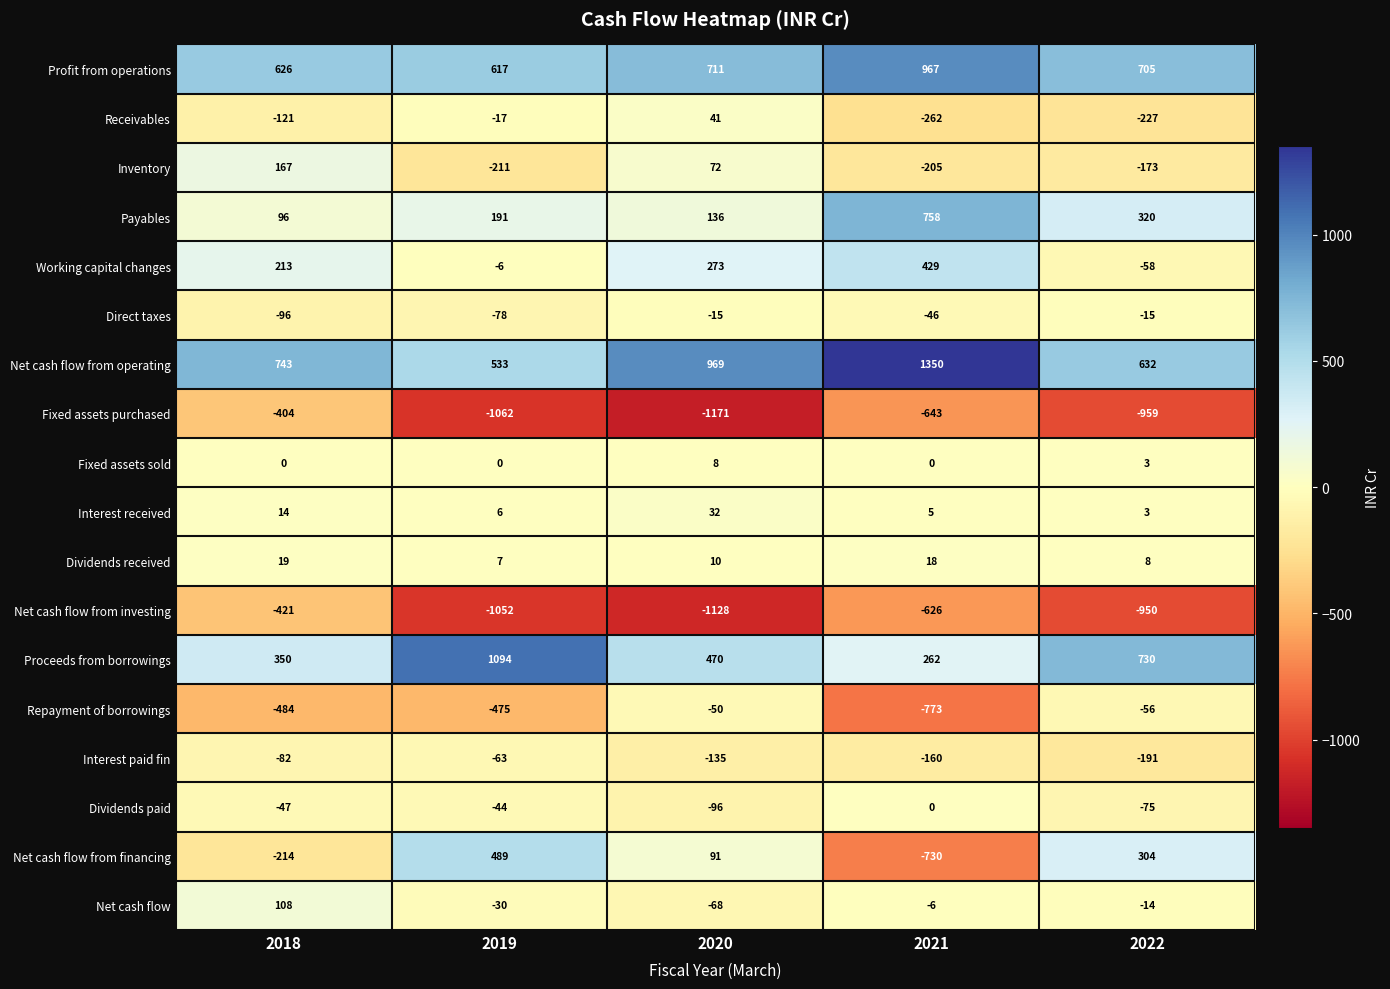

Which series has the largest total across all categories?

Net cash flow from operating